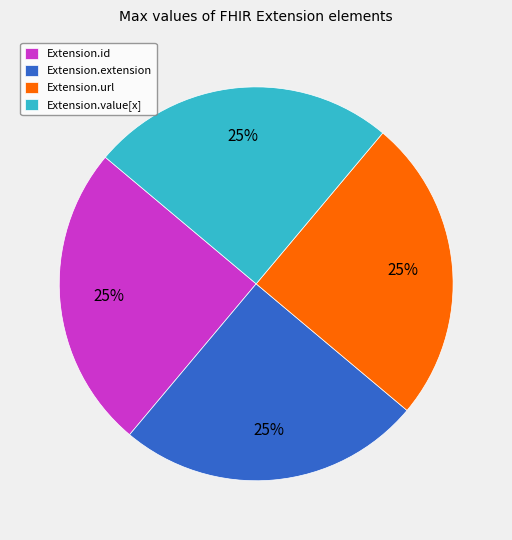

To the nearest percent, what portion does Extension.id represent?

25%